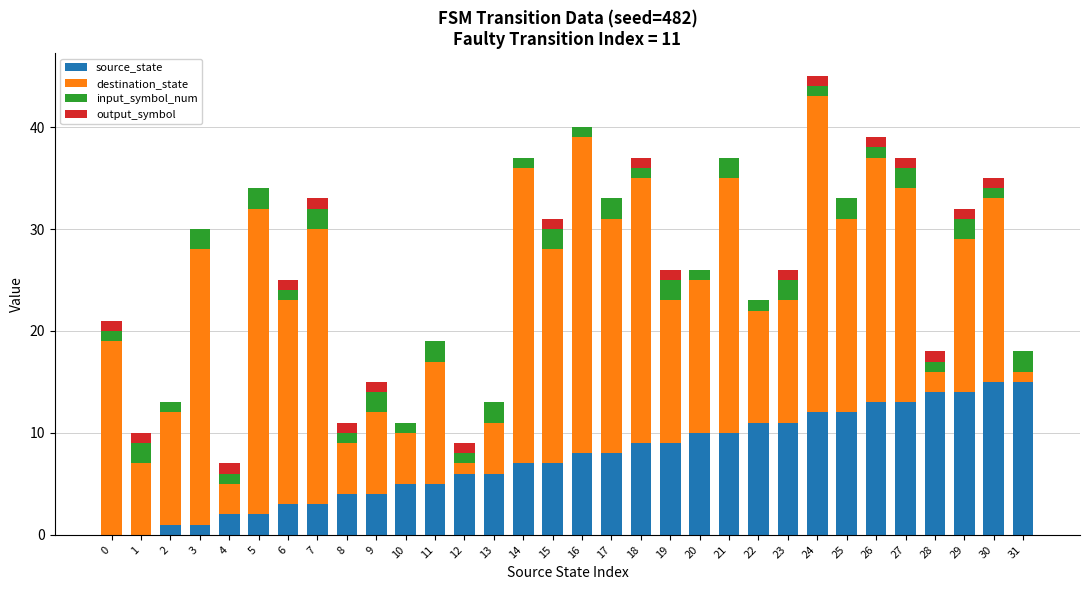

Is it true that source_state equals 19 at 29?

False